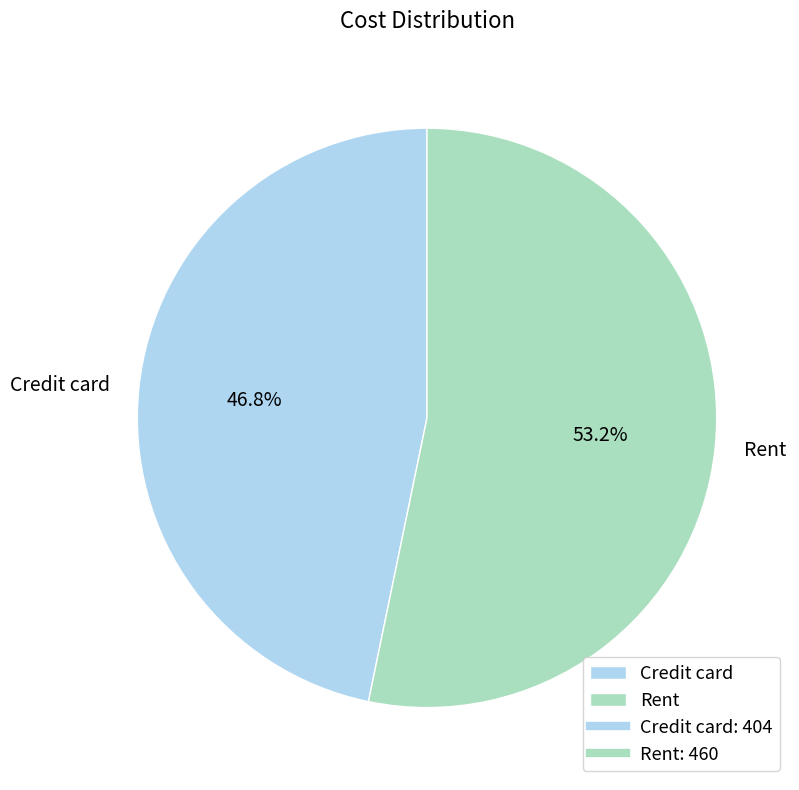

What is the smallest slice in the pie chart?

Credit card